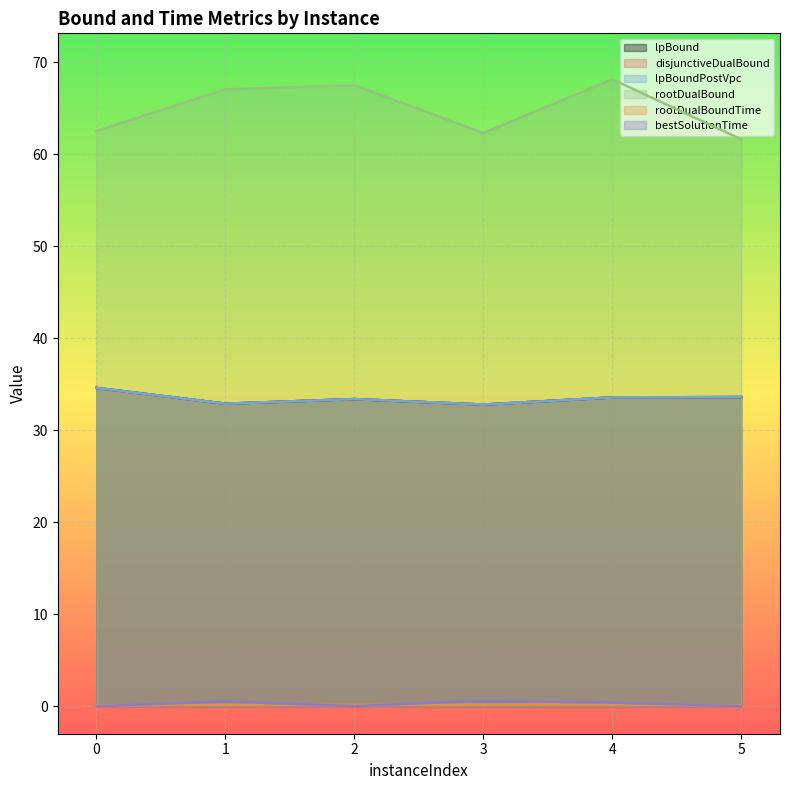

At which label does rootDualBound reach its peak?

4